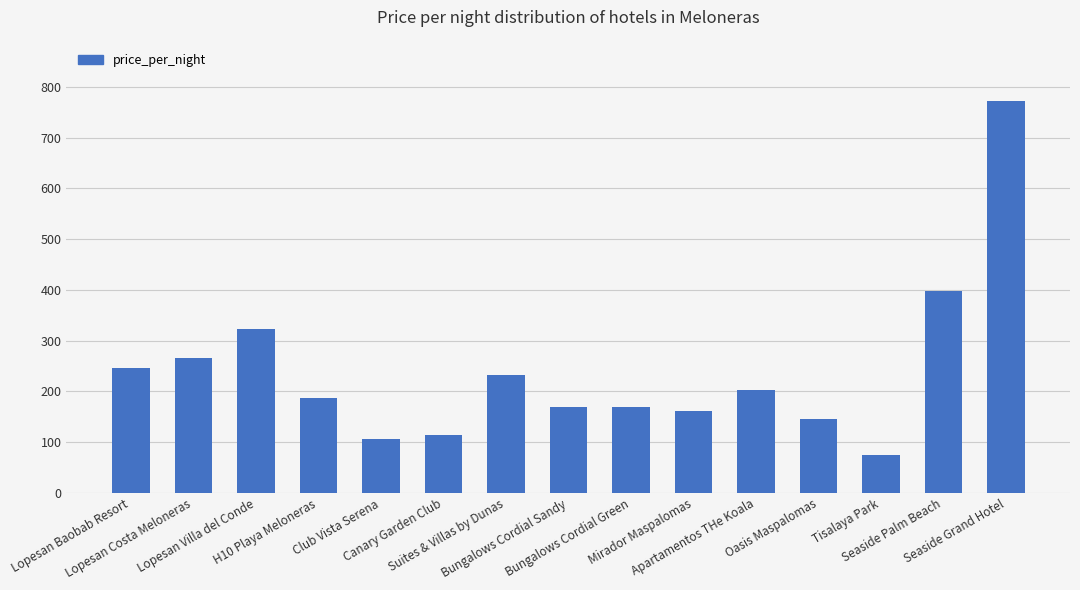

Reading right to left, transcribe all the data shown in this chart.

Seaside Grand Hotel=772	Seaside Palm Beach=398	Tisalaya Park=74	Oasis Maspalomas=145	Apartamentos THe Koala=202	Mirador Maspalomas=162	Bungalows Cordial Green=169	Bungalows Cordial Sandy=169	Suites & Villas by Dunas=232	Canary Garden Club=113	Club Vista Serena=106	H10 Playa Meloneras=186	Lopesan Villa del Conde=323	Lopesan Costa Meloneras=265	Lopesan Baobab Resort=247